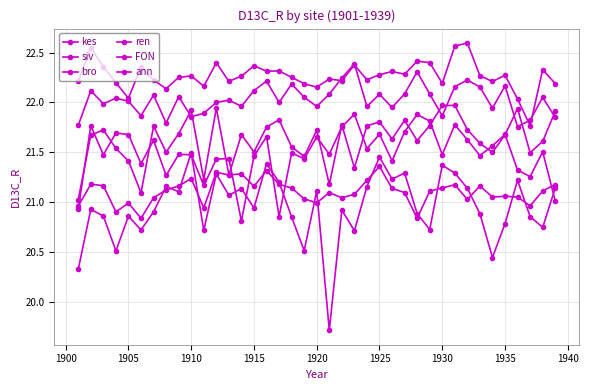

What is the minimum value shown in the chart?

19.7